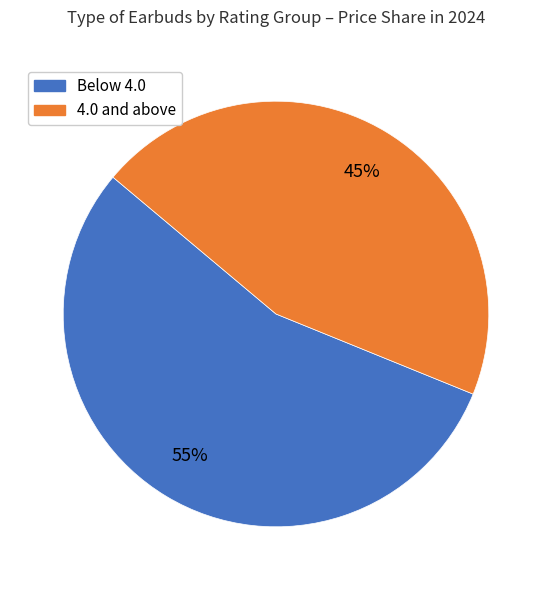

Is there any slice that represents more than half of the pie?

Yes